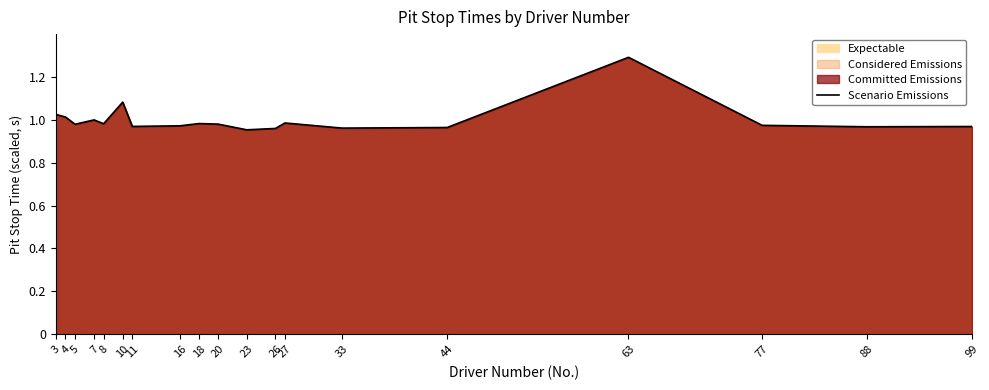

The chart shows a value of 1.1 at 10. True or false?

True